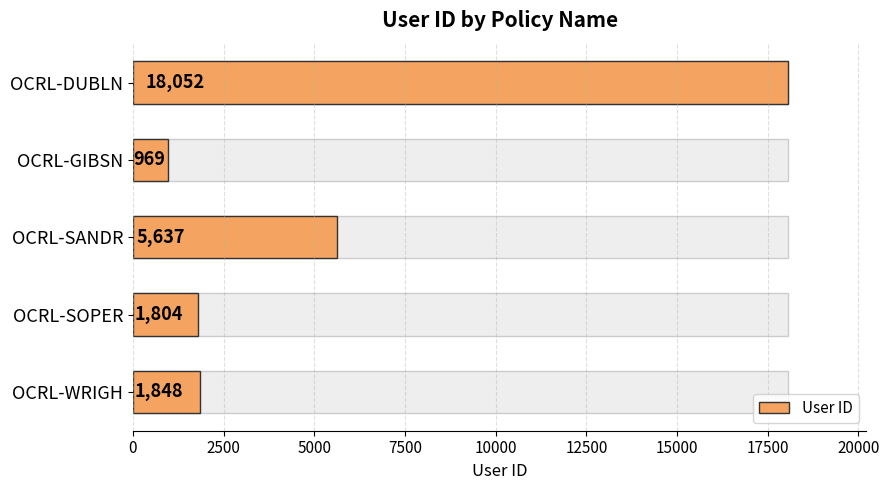

Are the bars horizontal?

Yes